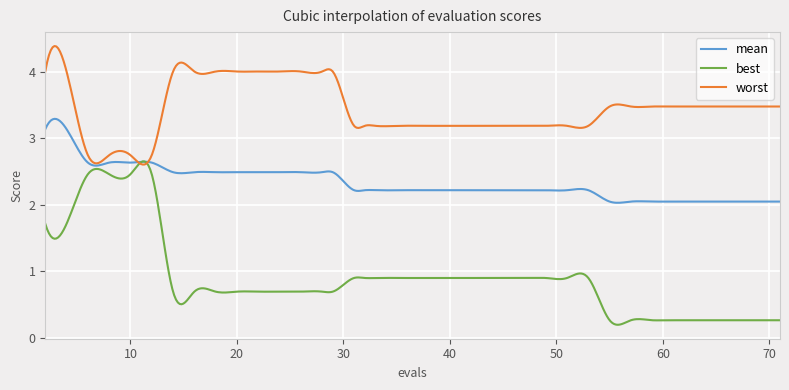

Which series has the largest total across all categories?

worst